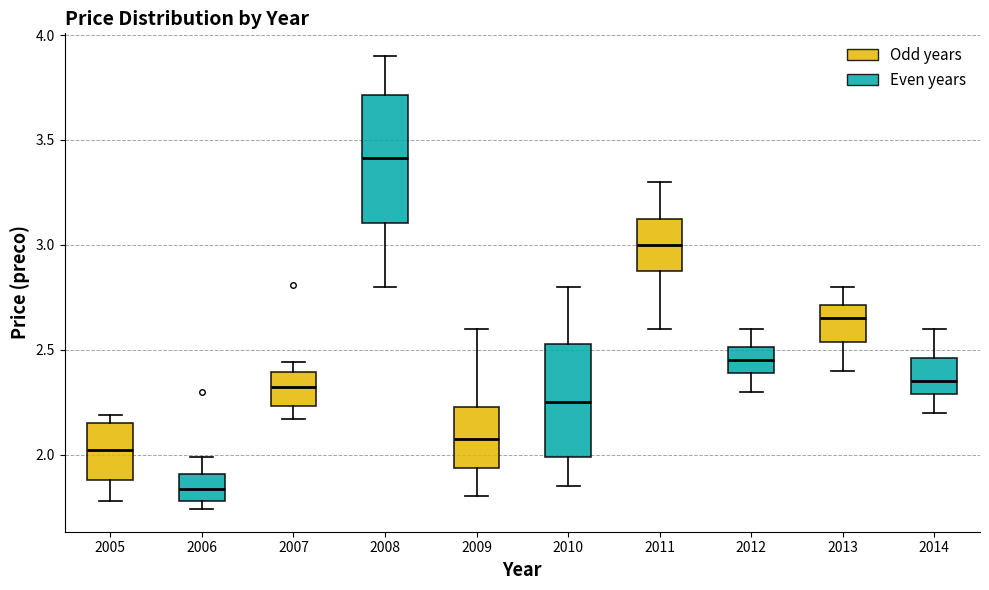

Reading left to right, read every box against the y-axis: the position of its median line, the range the box covers, and the ends of its whiskers. The values are not printed on the chart, so give them approximately, as read against the axis.

2005: median 2.00, box 1.90 to 2.15, whiskers 1.80 to 2.20
2006: median 1.85, box 1.80 to 1.90, whiskers 1.75 to 2.00
2007: median 2.30, box 2.25 to 2.40, whiskers 2.15 to 2.45
2008: median 3.40, box 3.10 to 3.70, whiskers 2.80 to 3.90
2009: median 2.10, box 1.95 to 2.25, whiskers 1.80 to 2.60
2010: median 2.25, box 2.00 to 2.55, whiskers 1.85 to 2.80
2011: median 3.00, box 2.90 to 3.15, whiskers 2.60 to 3.30
2012: median 2.45, box 2.40 to 2.50, whiskers 2.30 to 2.60
2013: median 2.65, box 2.55 to 2.70, whiskers 2.40 to 2.80
2014: median 2.35, box 2.30 to 2.45, whiskers 2.20 to 2.60